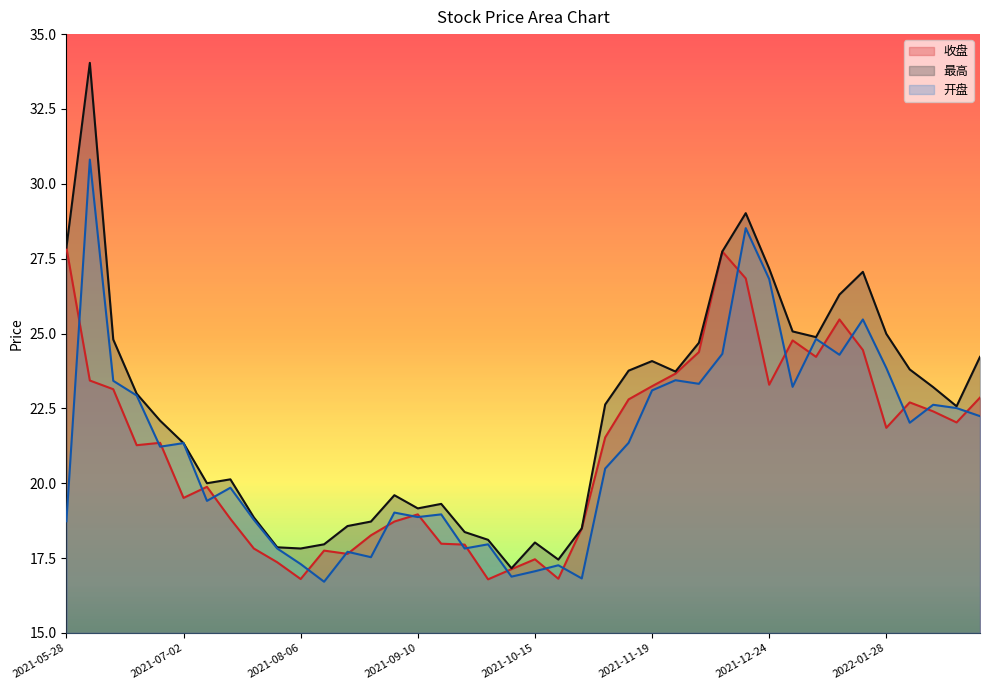

How many intersections are there between 开盘 and 收盘?

24